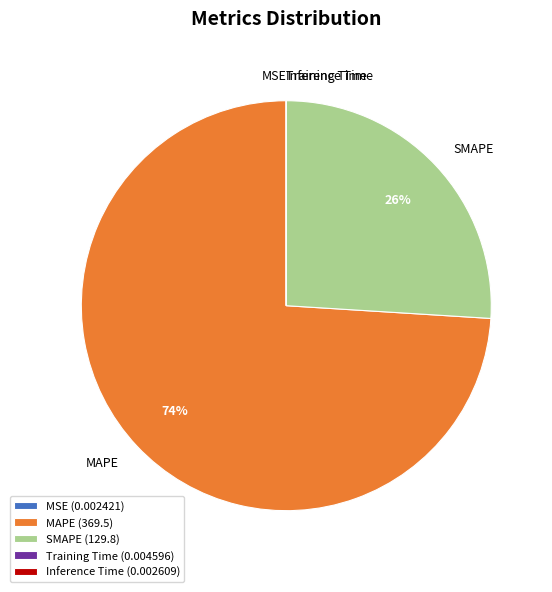

Is there a majority slice in this chart?

Yes